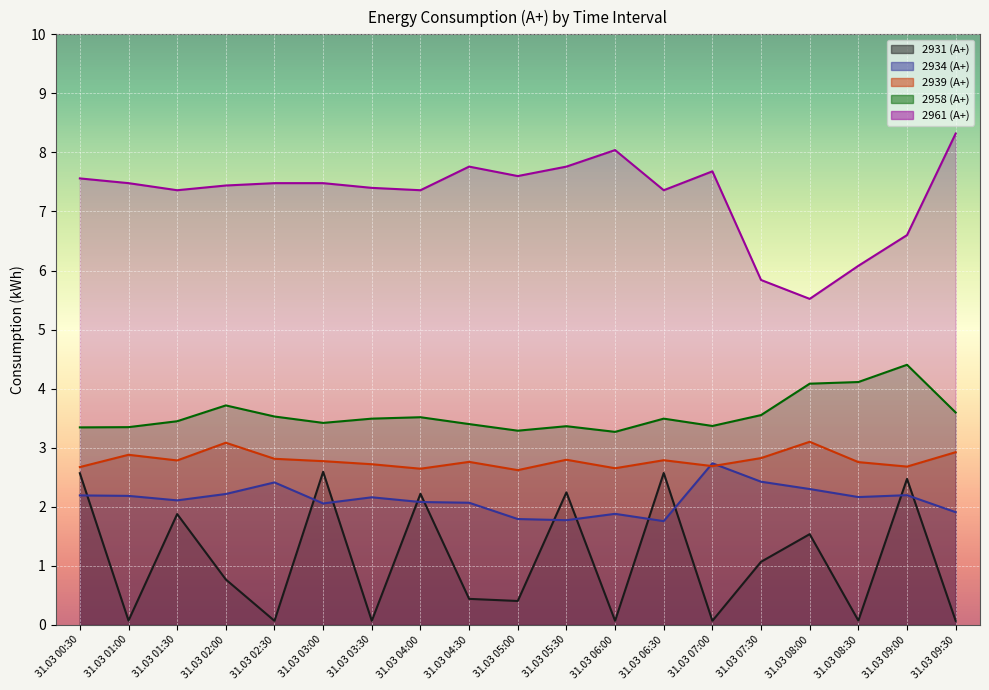

Which series changed the most between 31.03 04:30 and 31.03 09:30?

2961 (А+)